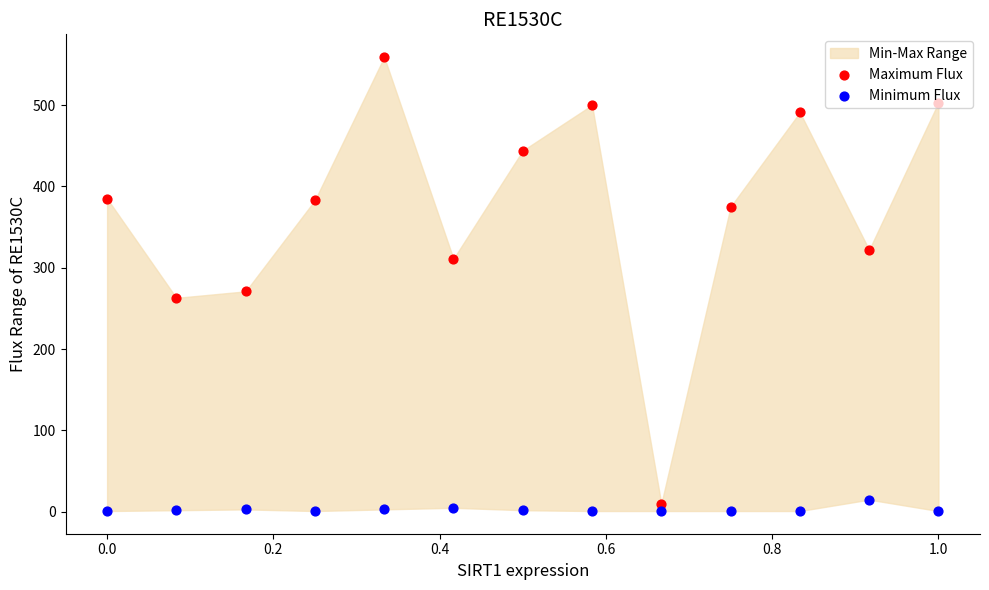

Which series contains the highest Y value?

Maximum Flux